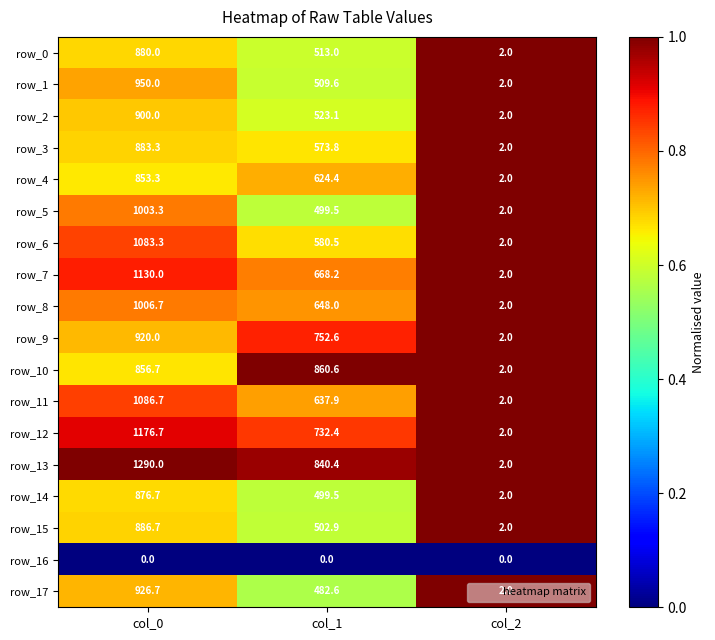

Rank the categories by row_2 value from lowest to highest.

col_2, col_1, col_0